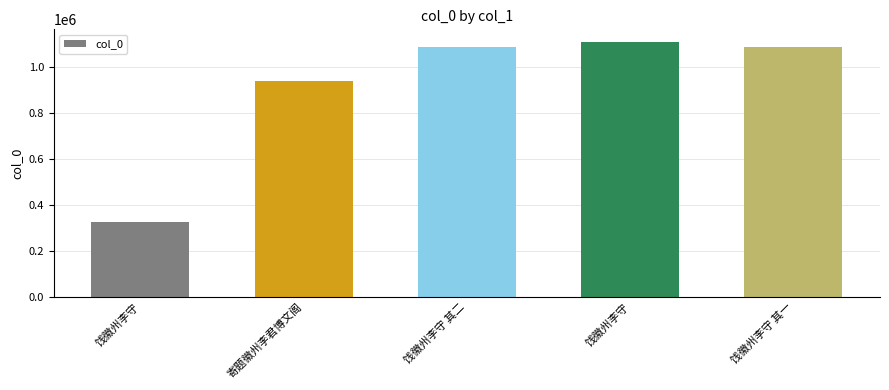

What is the label of the 3rd bar from the left?

饯徽州李守 其二